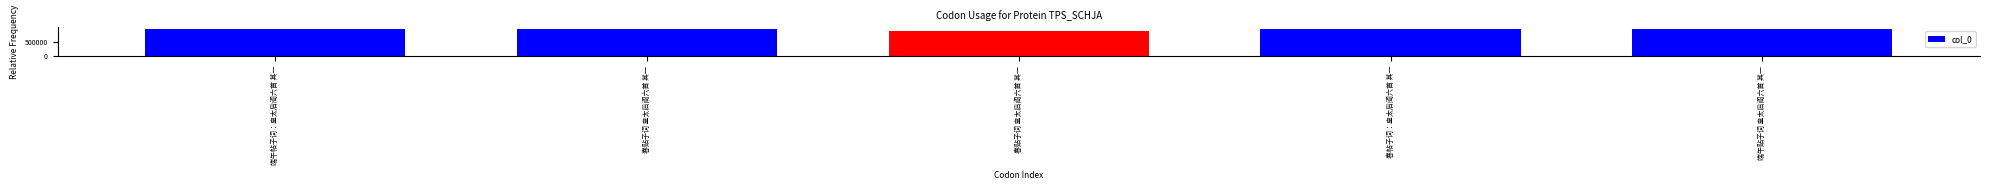

What is the change in value from 春贴子词 皇太后阁六首 其一 to 端午贴子词 皇太后阁六首 其一?

+43